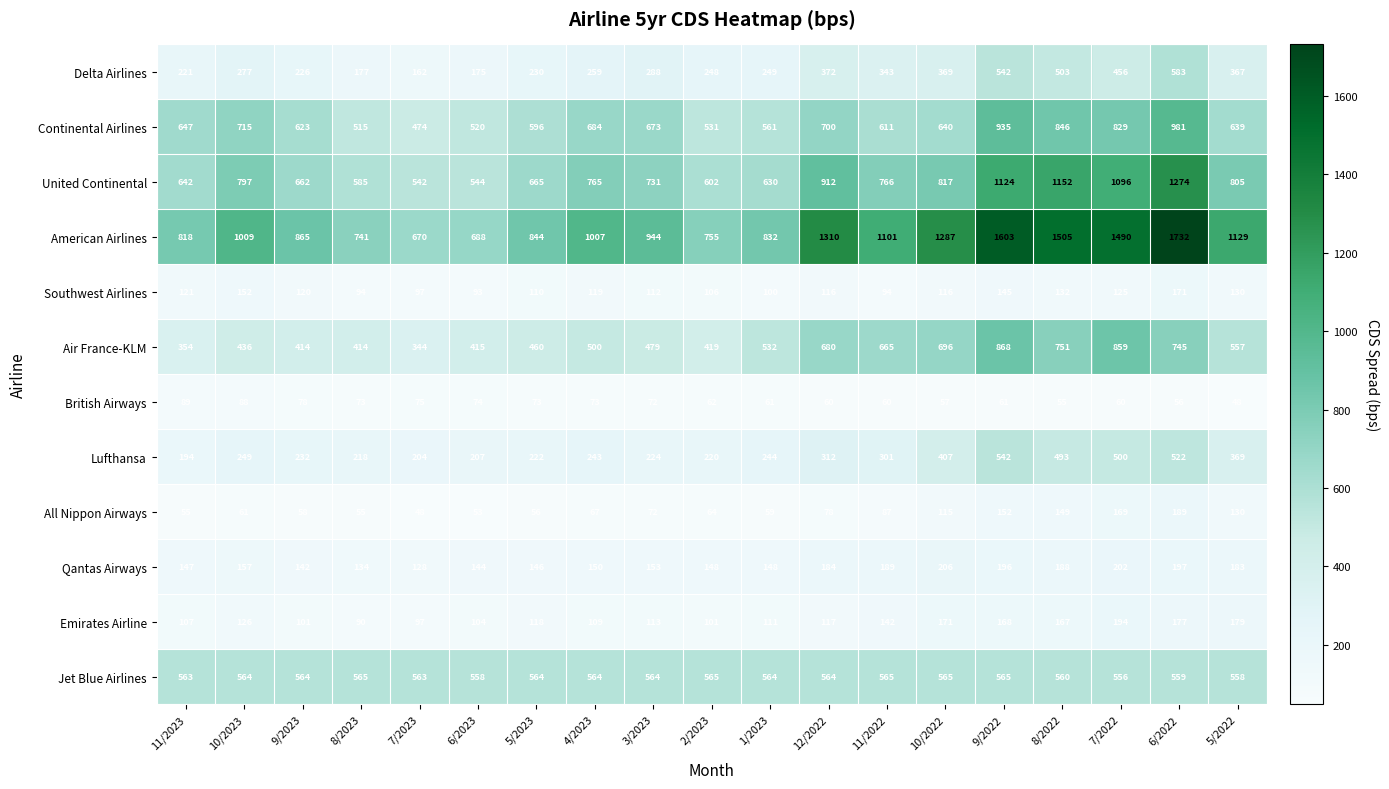

At which label does British Airways first exceed 62?

11/2023